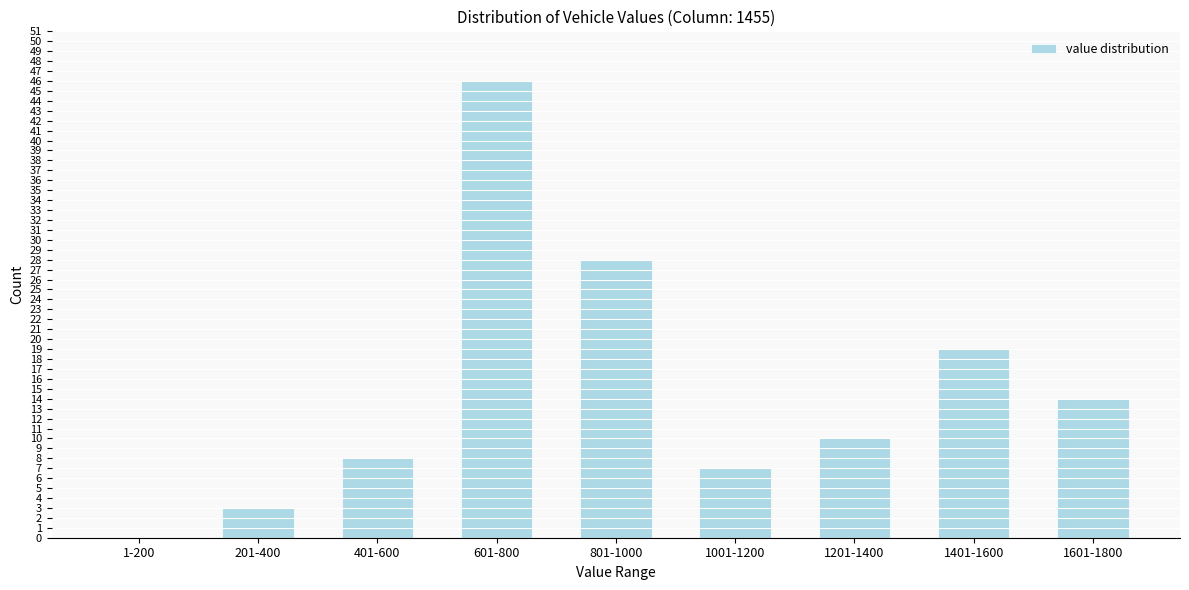

Reading left to right, list all the values displayed in this chart.

1-200=0	201-400=3	401-600=8	601-800=46	801-1000=28	1001-1200=7	1201-1400=10	1401-1600=19	1601-1800=14